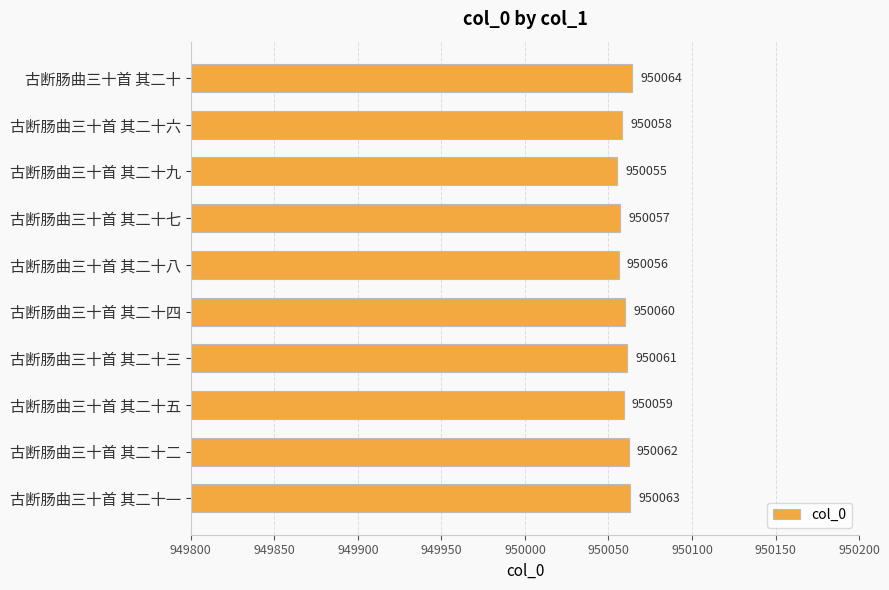

What is the change in value from 古断肠曲三十首 其二十八 to 古断肠曲三十首 其二十五?

+3